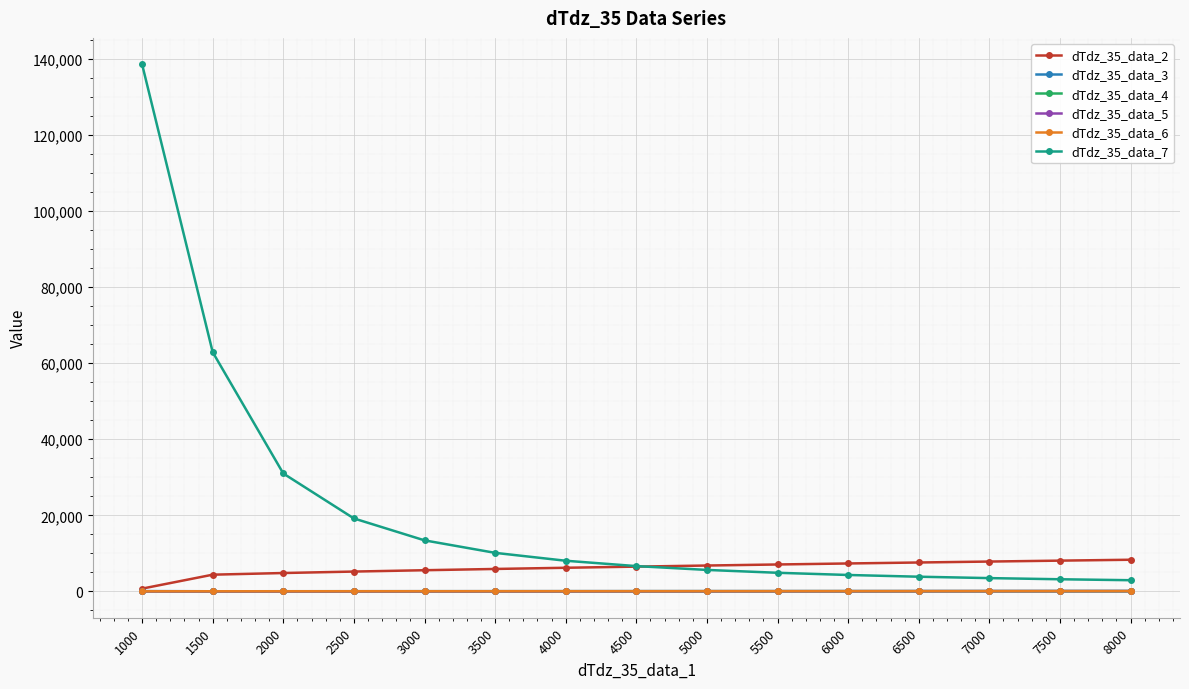

What is the difference between the maximum and minimum values in the dTdz_35_data_3 series?

97.8